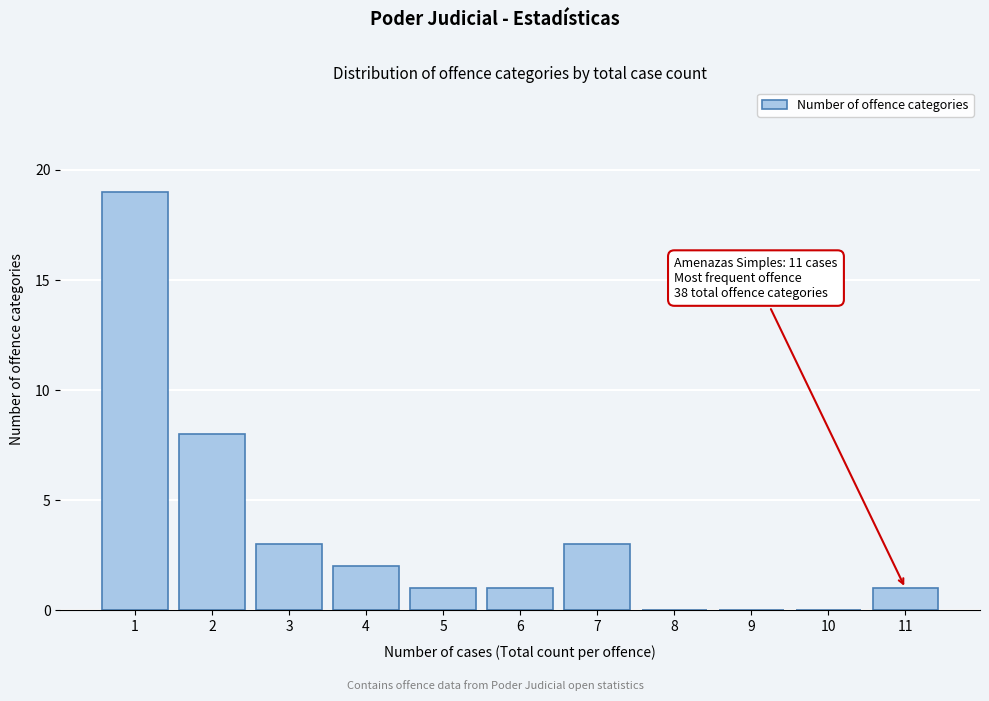

Reading left to right, what are all the values shown in this chart?

1=19	2=8	3=3	4=2	5=1	6=1	7=3	8=0	9=0	10=0	11=1